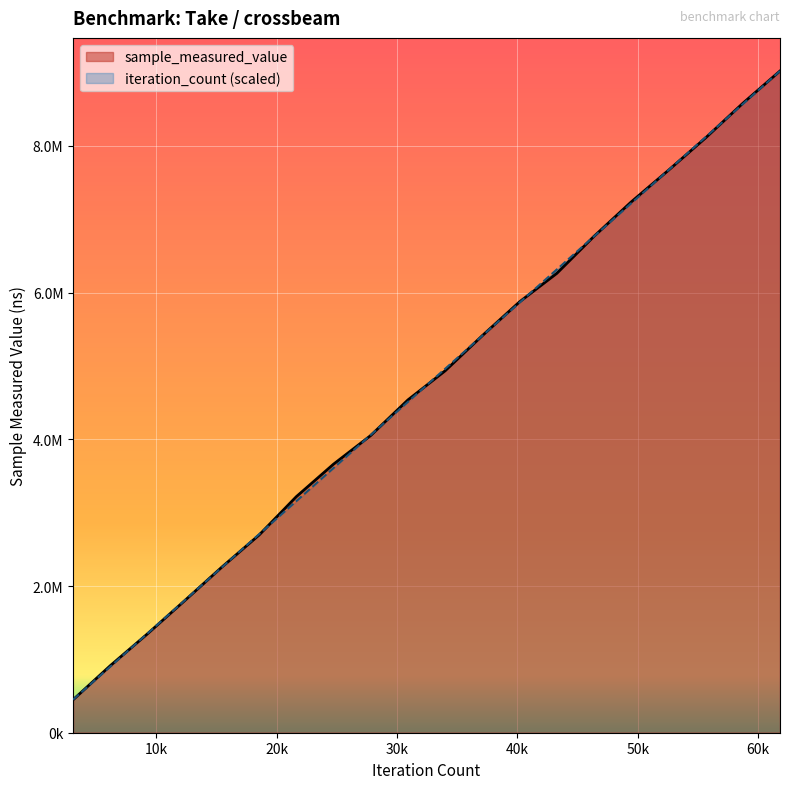

Rank the series at 3091 from lowest to highest value.

sample_measured_value, iteration_count